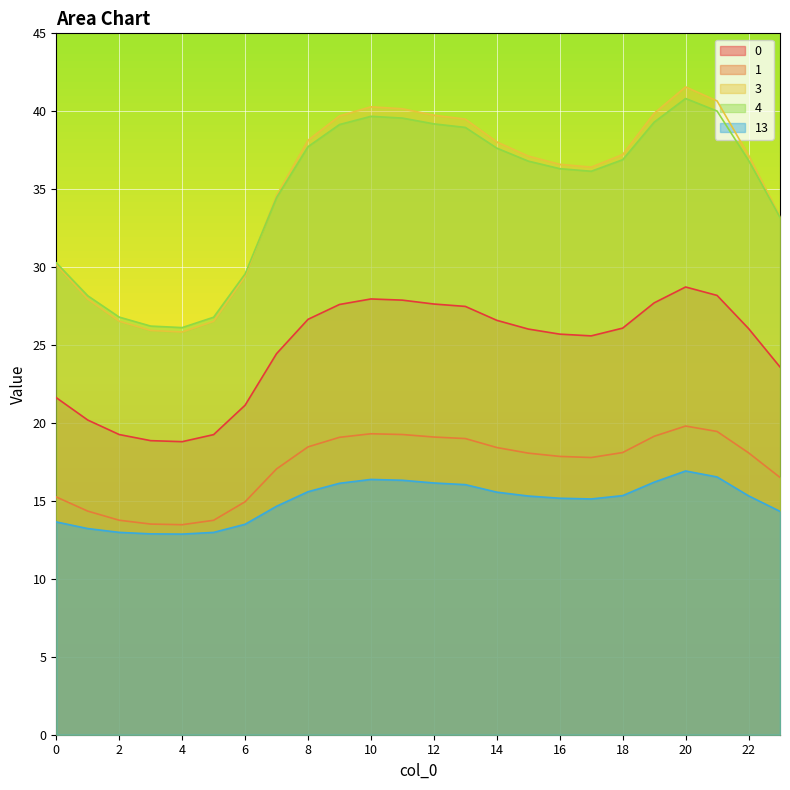

What is the sum of all 4 values?

836.6